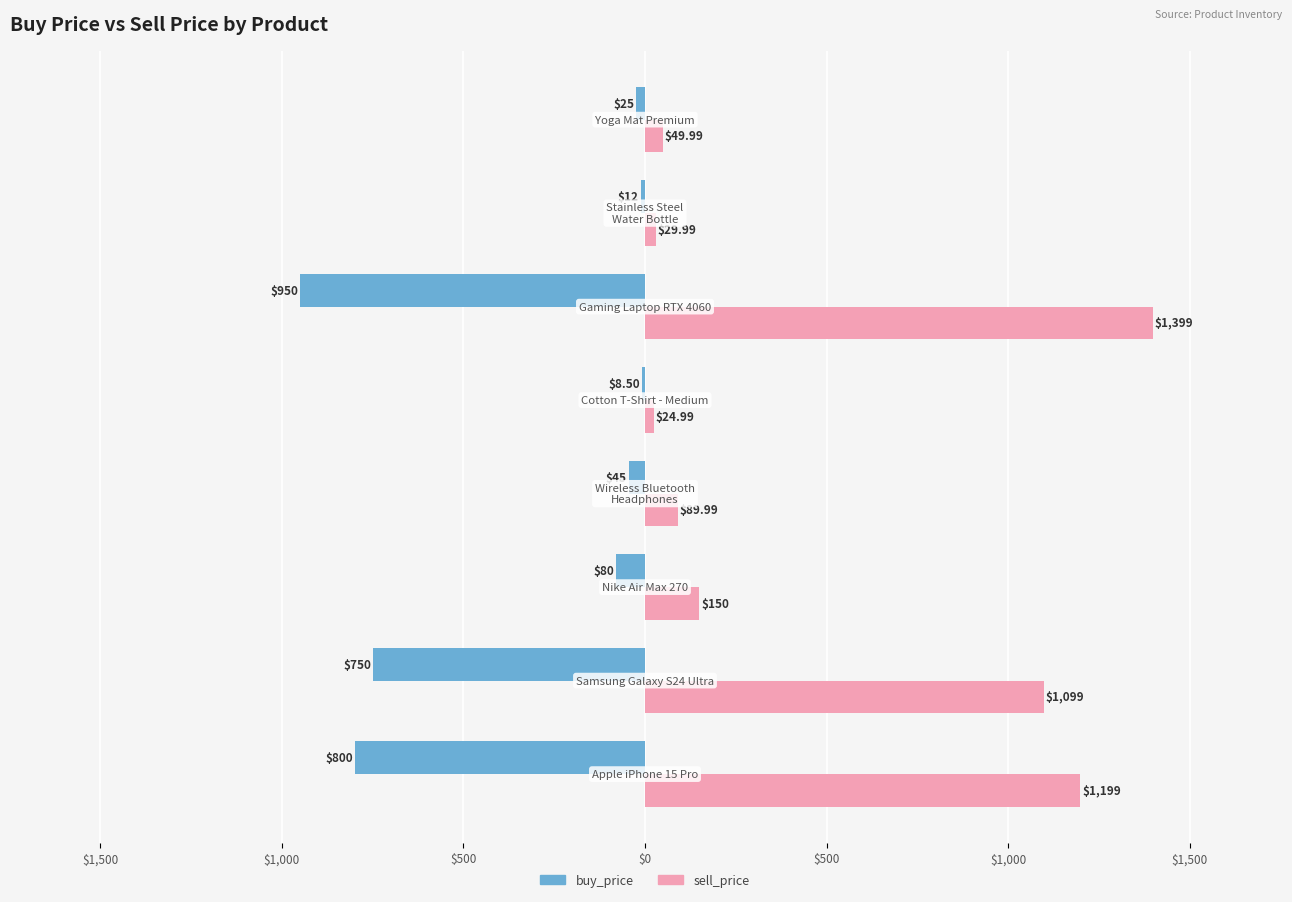

What are all the series names shown in the legend?

buy_price, sell_price